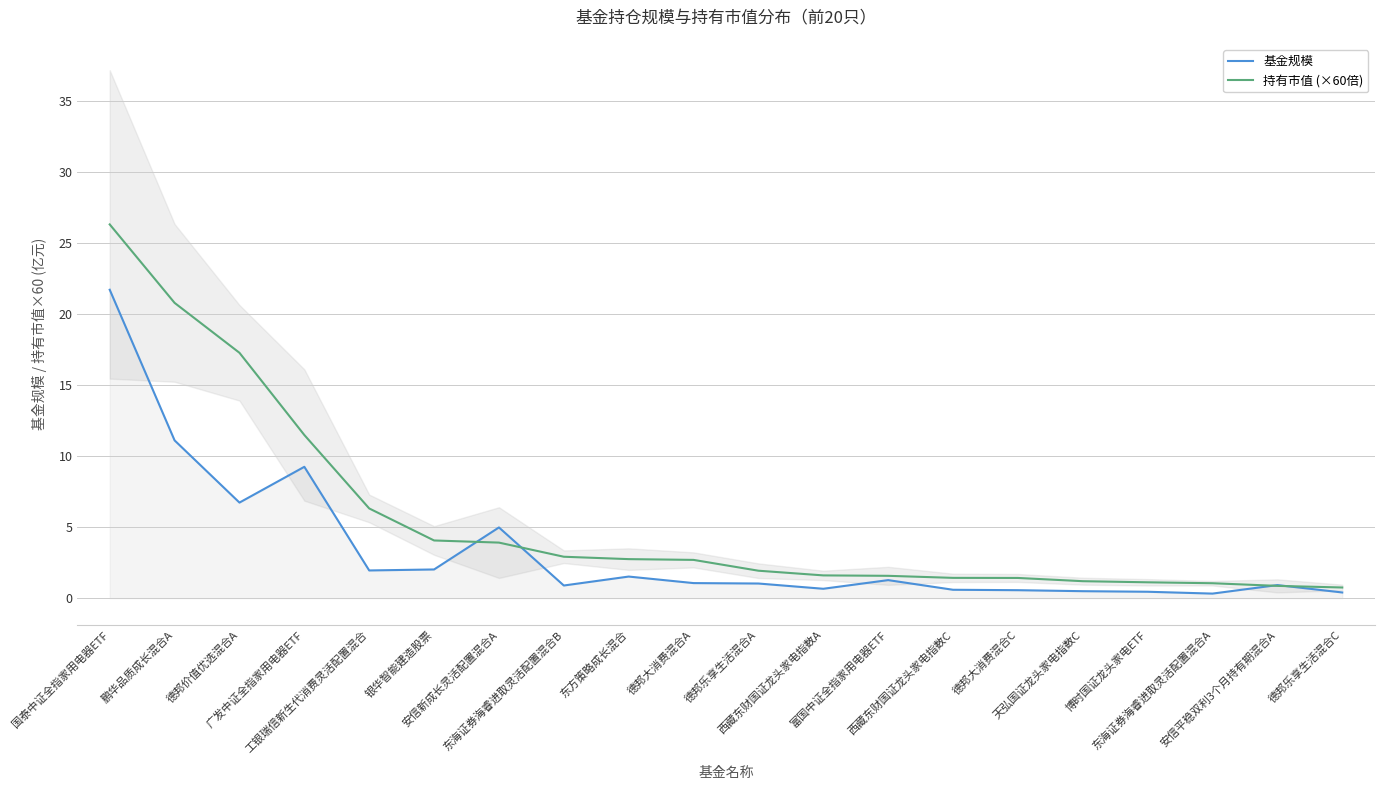

What is the smallest value displayed?

0.3